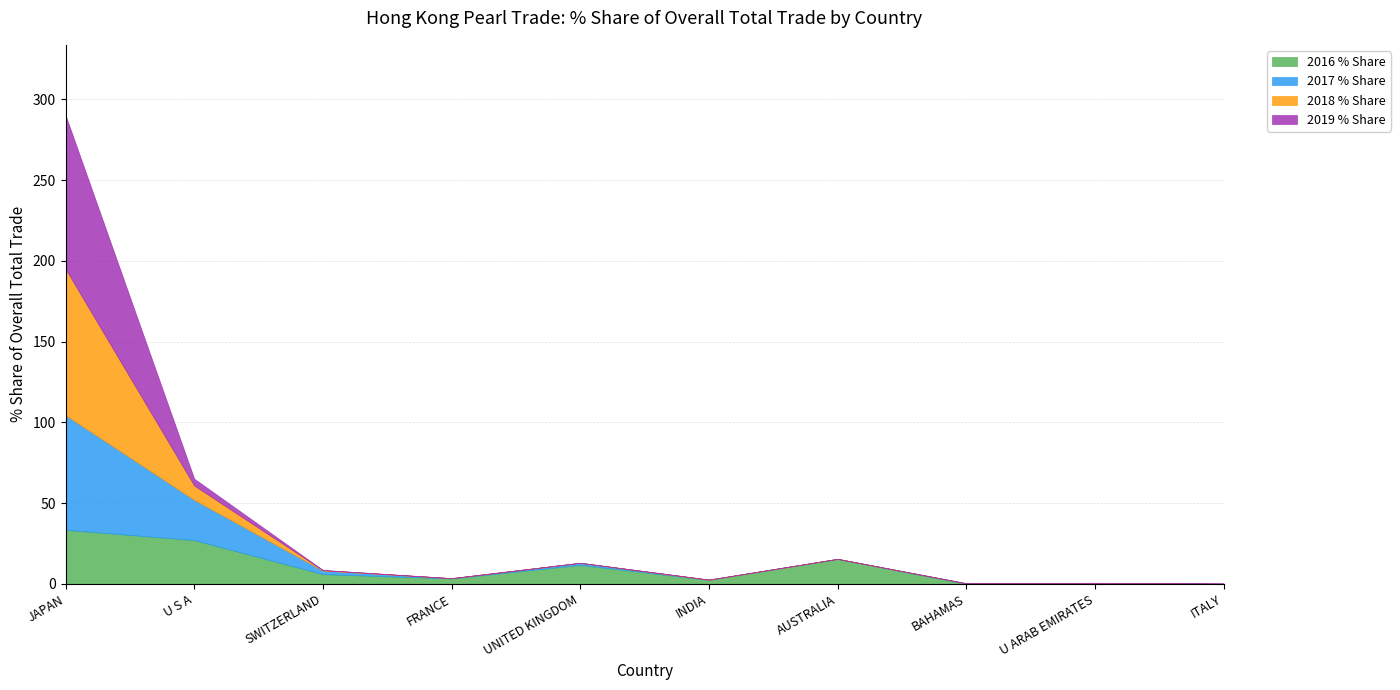

List the labels in order of 2018 % Share value, largest first.

JAPAN, U S A, SWITZERLAND, INDIA, U ARAB EMIRATES, FRANCE, UNITED KINGDOM, AUSTRALIA, BAHAMAS, ITALY